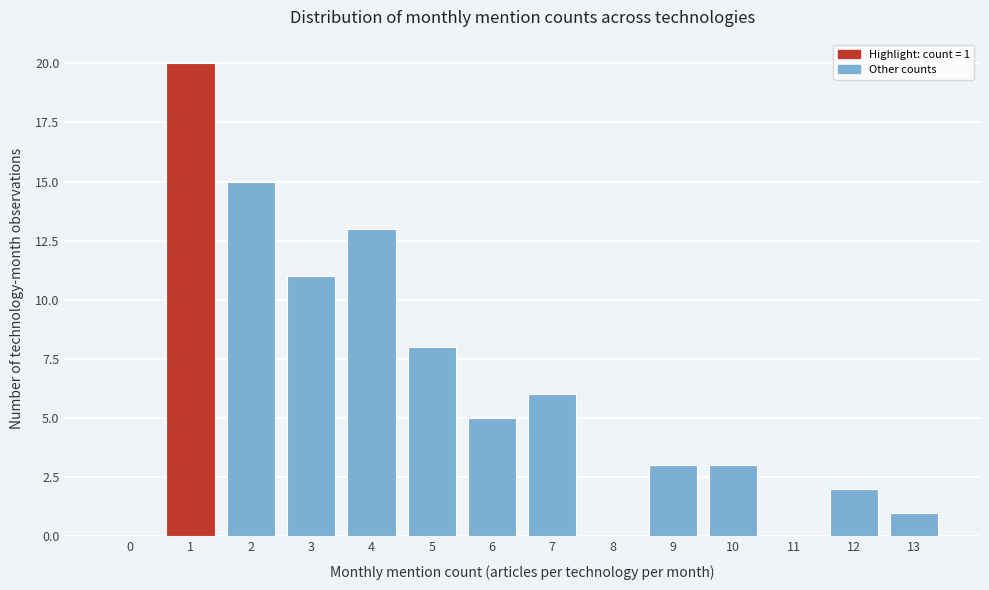

Reading left to right, transcribe all the data shown in this chart.

0=0	1=20	2=15	3=11	4=13	5=8	6=5	7=6	8=0	9=3	10=3	11=0	12=2	13=1